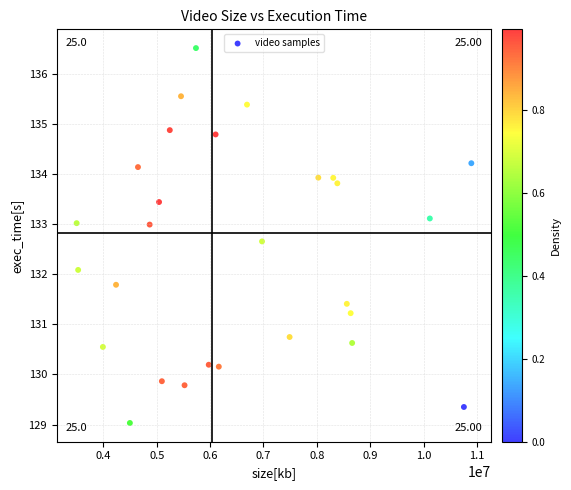

What Y value in the scatter plot is closest to 132?

132.1